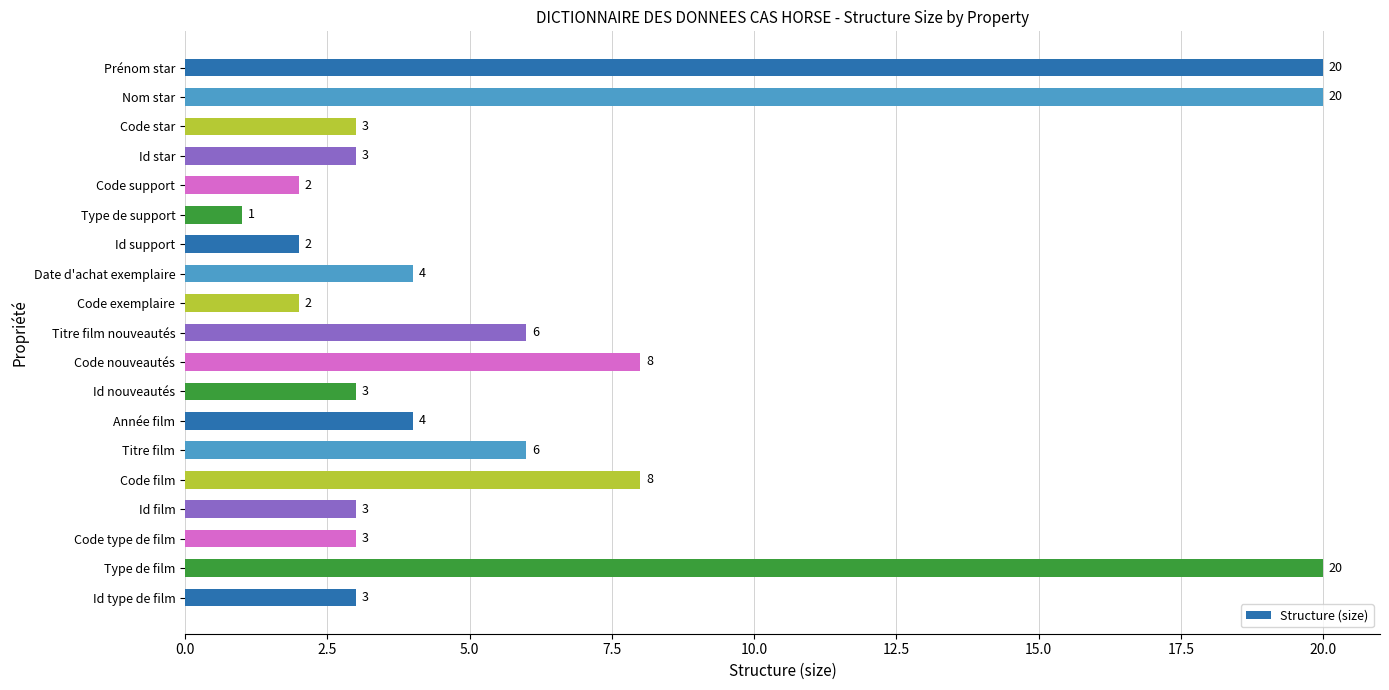

What is the approximate value at Titre film, to the nearest 5?

5